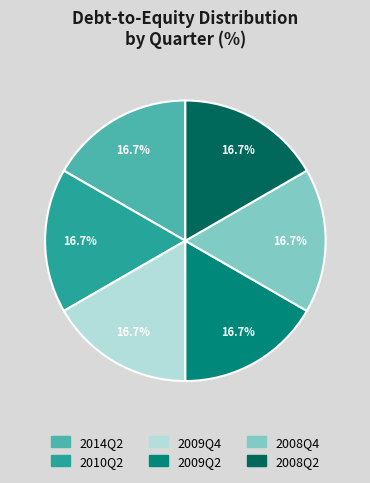

What is the total percentage of 2009Q2 and 2009Q4?

33.3%